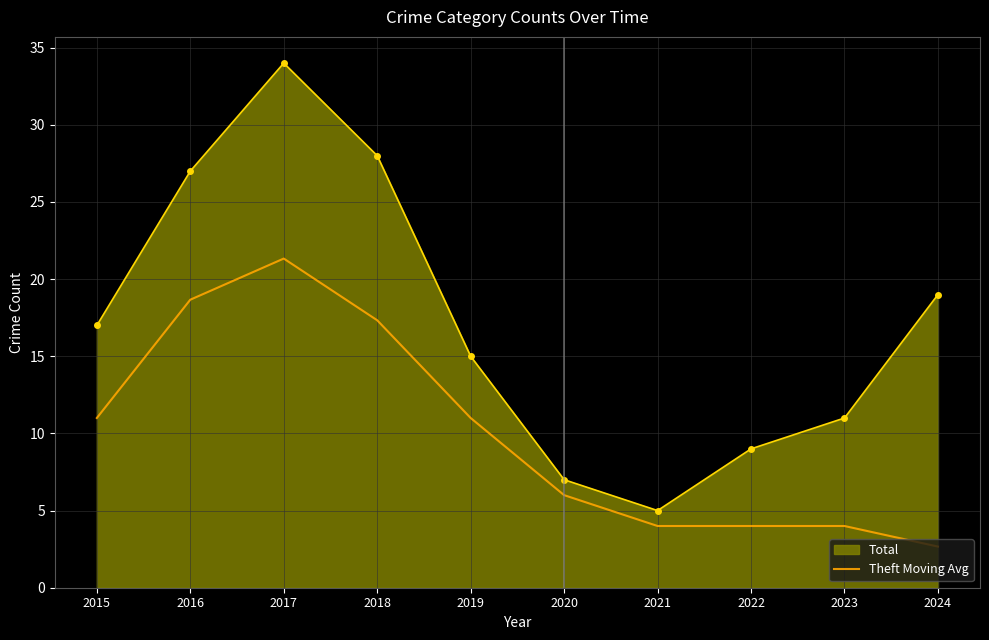

List the series in order of their overall mean, highest first.

Total, Theft Moving Avg